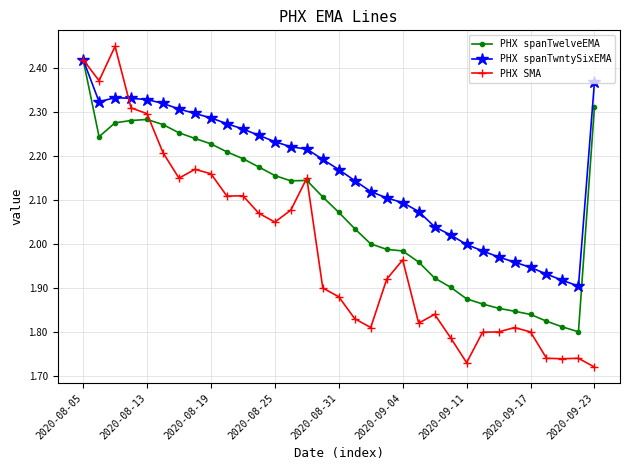

Which series has the widest spread of values?

PHX SMA